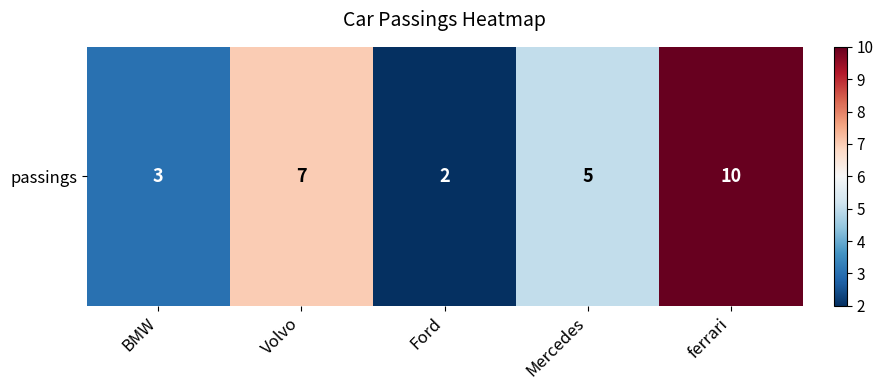

What is the difference between the second highest and minimum values?

5